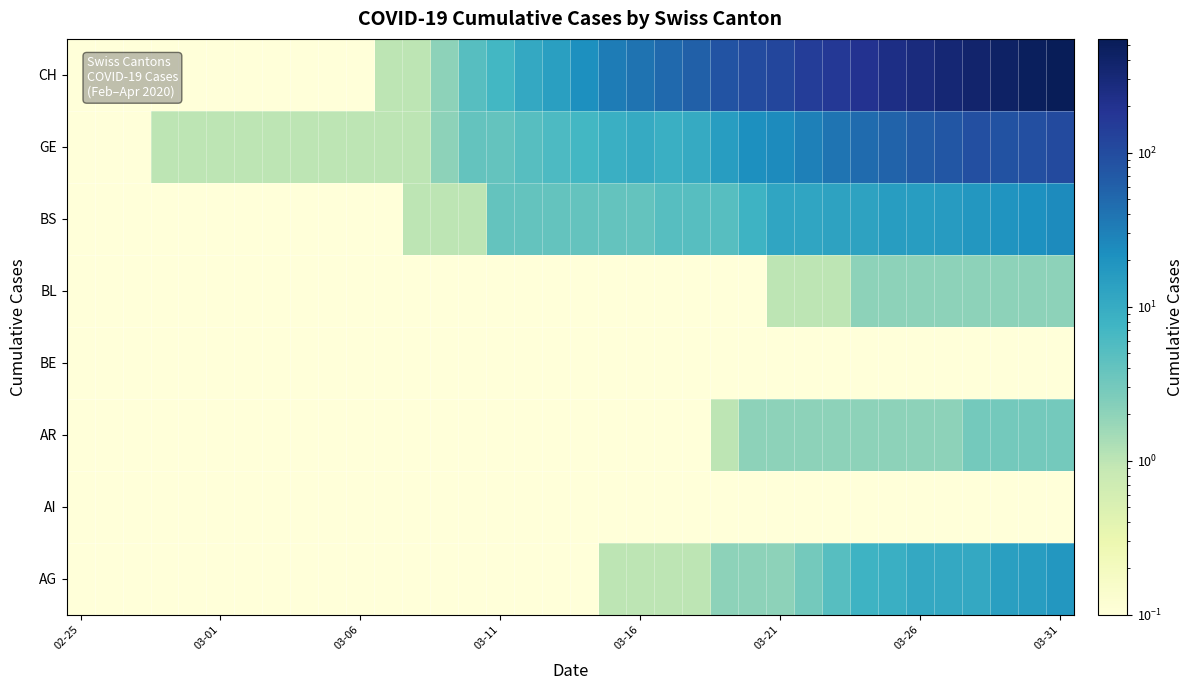

Which category has the highest value across all series?

03-31